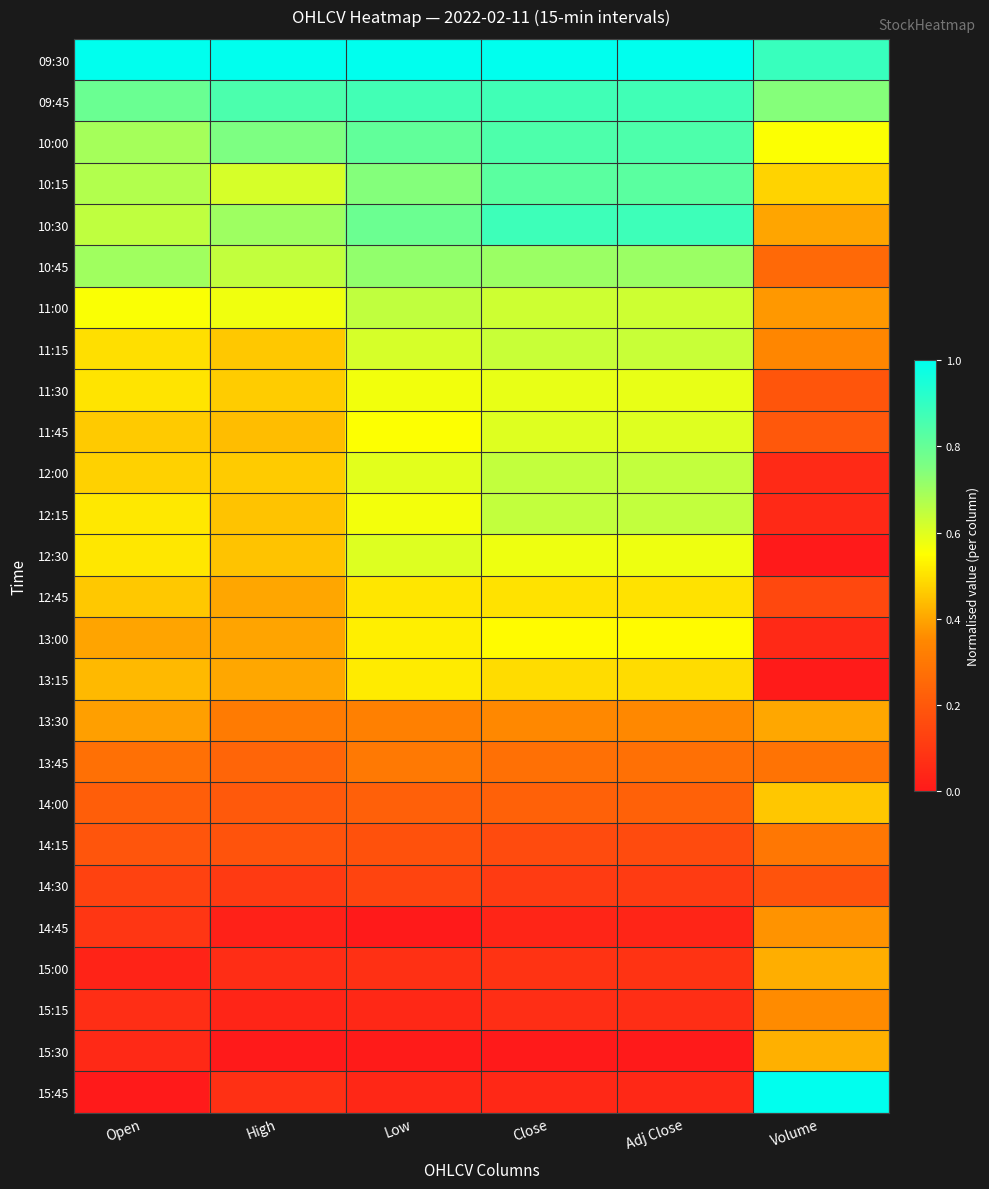

Between Open and Adj Close, which is larger?

Open